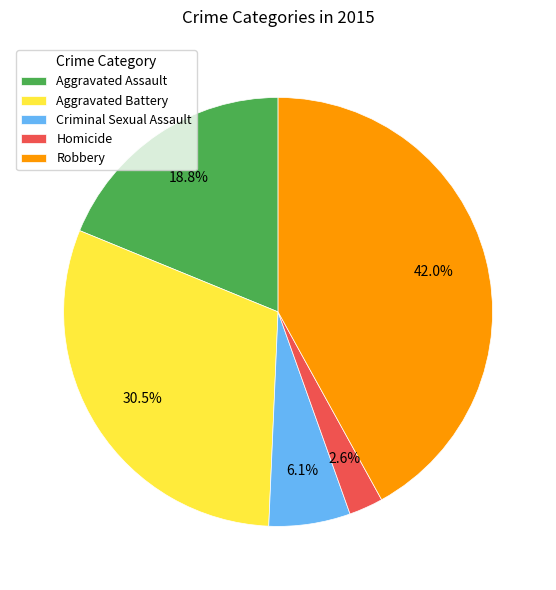

Which slice is the largest?

Robbery